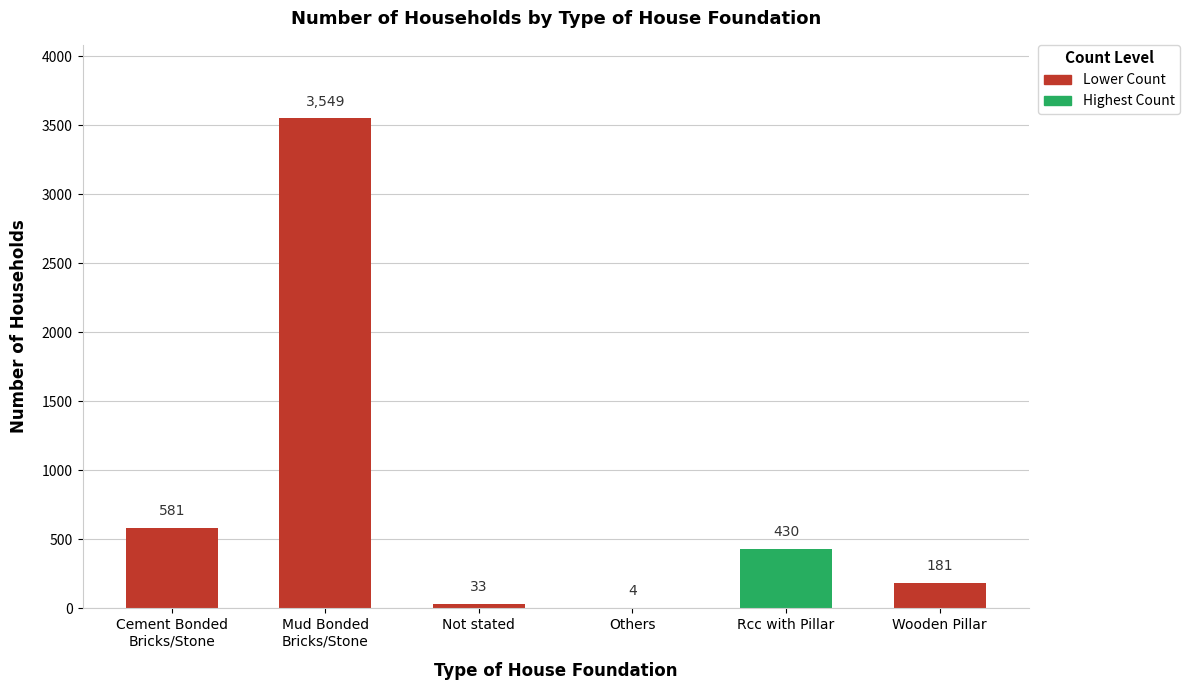

What value does the data have at Wooden Pillar, to the nearest 10?

180